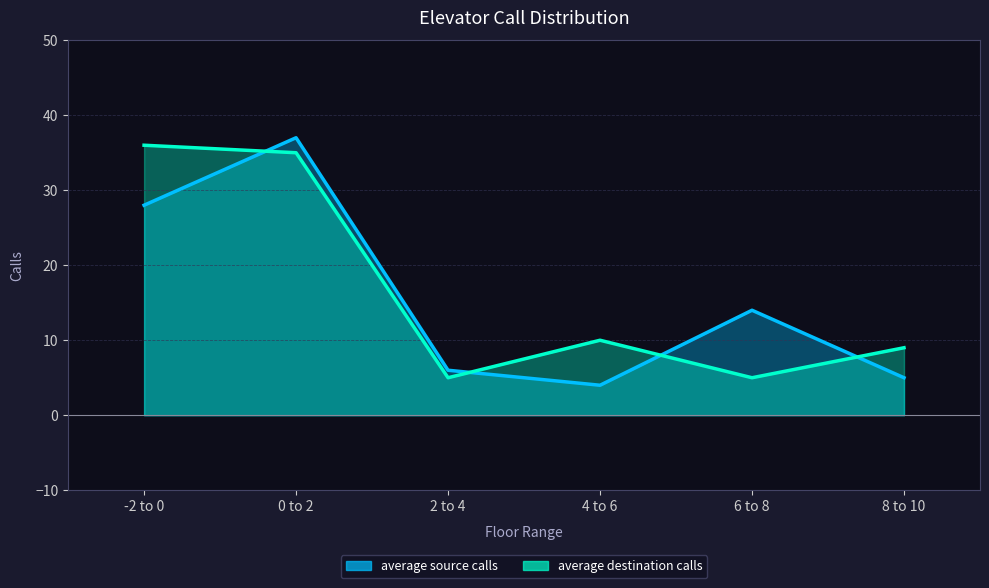

Where is the first local minimum for average source calls?

4 to 6